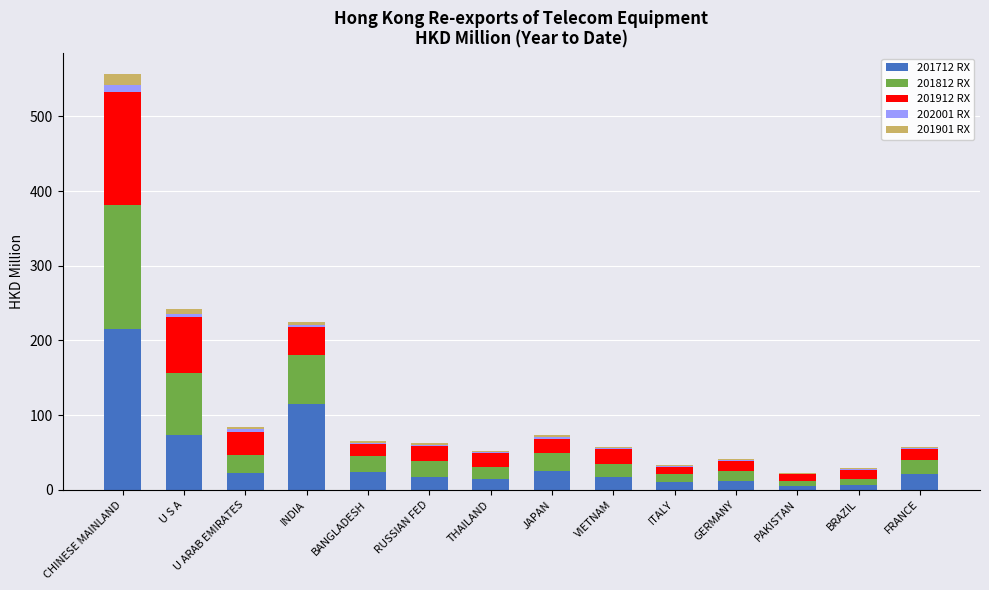

Which category has the highest value in the 201712 RX series?

CHINESE MAINLAND